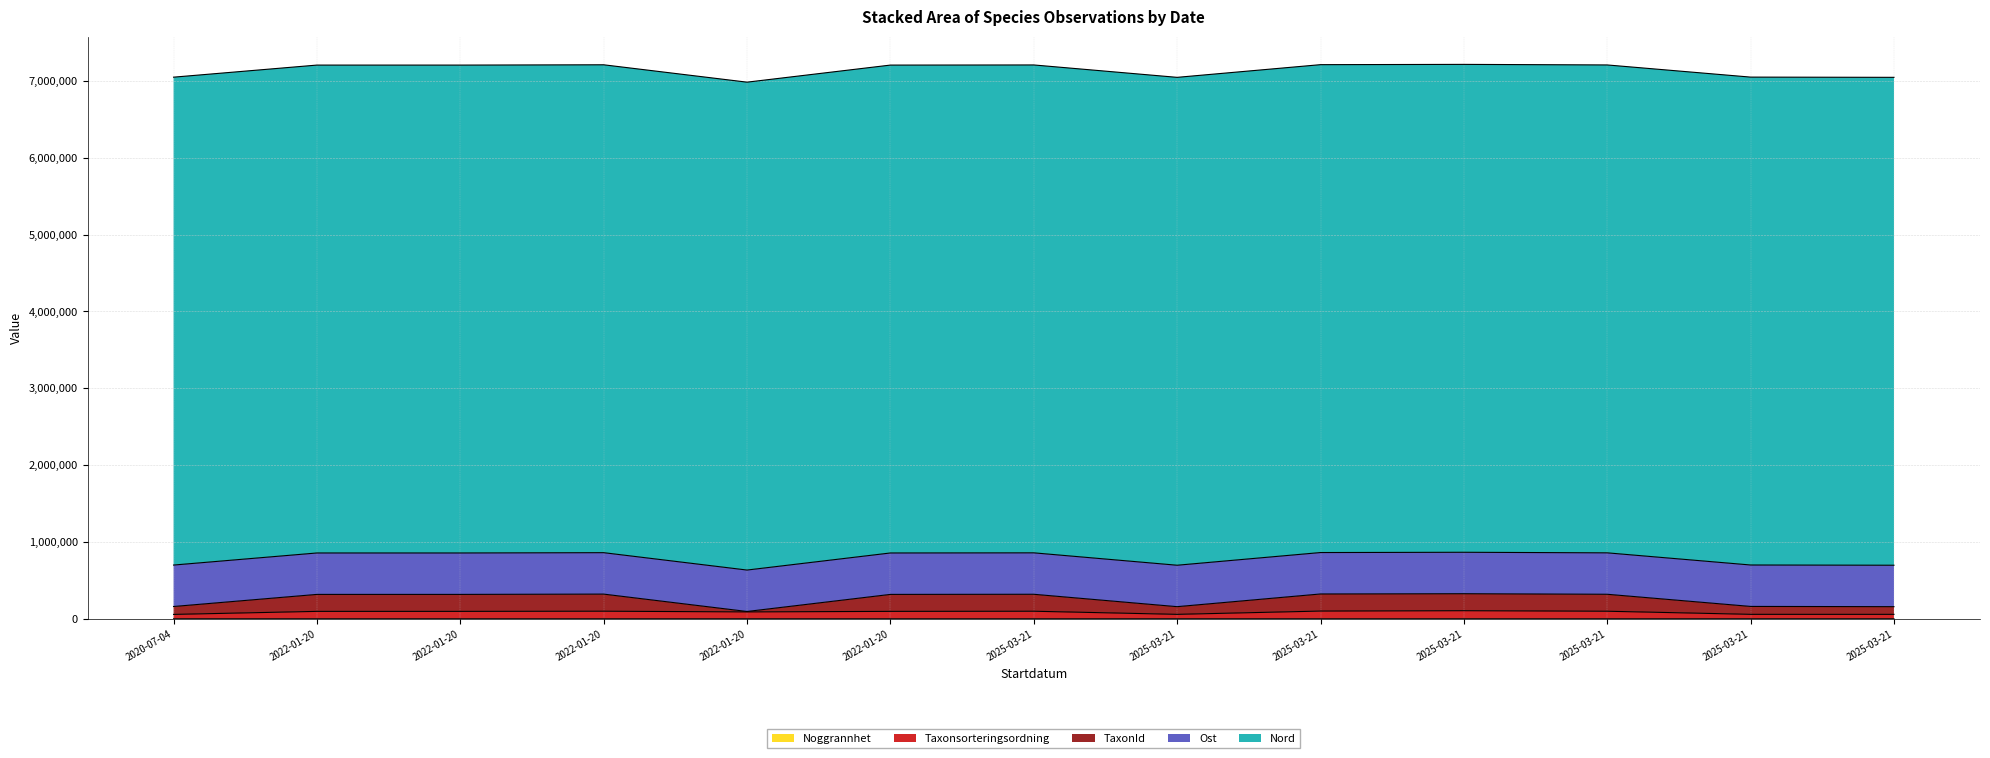

What is the label of the 11th point from the left?

2025-03-21